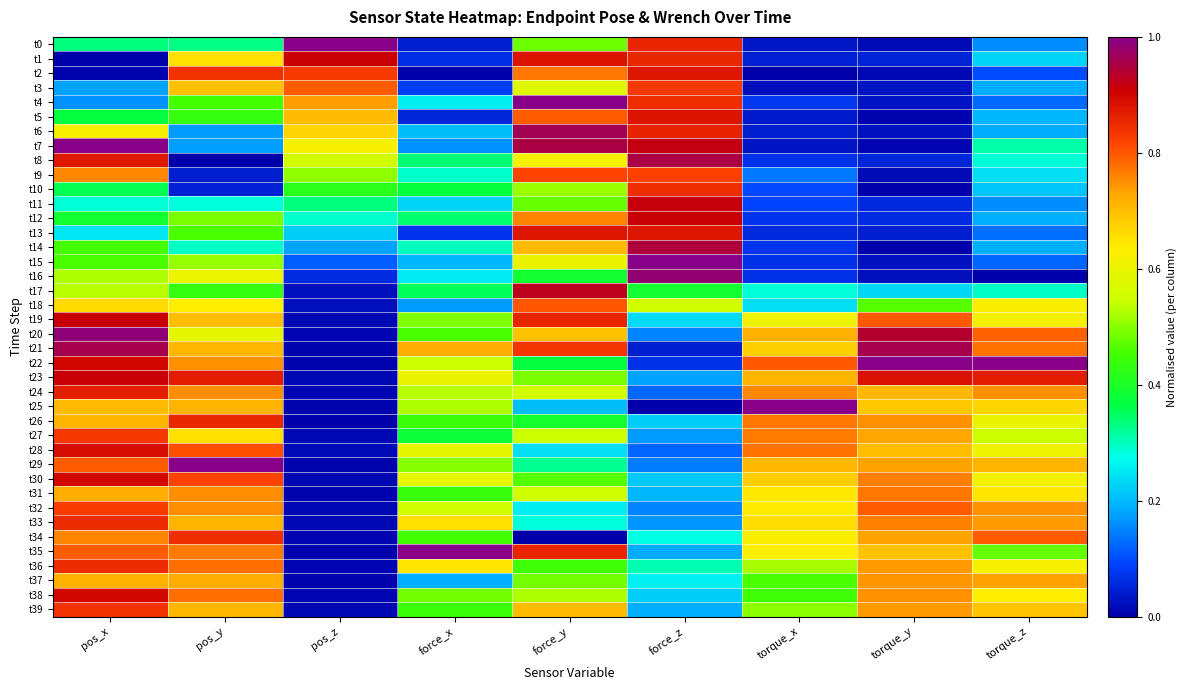

Reading right to left, extract all data points from this chart.

t0: torque_z=0.2	torque_y=0.0	torque_x=0.0	force_z=0.9	force_y=0.5	force_x=0.0	pos_z=1.0	pos_y=0.3	pos_x=0.3
t1: torque_z=0.2	torque_y=0.1	torque_x=0.0	force_z=0.9	force_y=0.9	force_x=0.1	pos_z=0.9	pos_y=0.7	pos_x=0.0
t2: torque_z=0.1	torque_y=0.0	torque_x=0.0	force_z=0.9	force_y=0.8	force_x=0.0	pos_z=0.8	pos_y=0.8	pos_x=0.0
t3: torque_z=0.2	torque_y=0.0	torque_x=0.0	force_z=0.8	force_y=0.6	force_x=0.1	pos_z=0.8	pos_y=0.7	pos_x=0.2
t4: torque_z=0.1	torque_y=0.0	torque_x=0.1	force_z=0.8	force_y=1.0	force_x=0.3	pos_z=0.7	pos_y=0.5	pos_x=0.2
t5: torque_z=0.2	torque_y=0.0	torque_x=0.0	force_z=0.9	force_y=0.8	force_x=0.1	pos_z=0.7	pos_y=0.4	pos_x=0.4
t6: torque_z=0.2	torque_y=0.0	torque_x=0.0	force_z=0.9	force_y=1.0	force_x=0.2	pos_z=0.7	pos_y=0.2	pos_x=0.6
t7: torque_z=0.3	torque_y=0.0	torque_x=0.0	force_z=0.9	force_y=1.0	force_x=0.2	pos_z=0.6	pos_y=0.2	pos_x=1.0
t8: torque_z=0.3	torque_y=0.1	torque_x=0.1	force_z=1.0	force_y=0.6	force_x=0.3	pos_z=0.6	pos_y=0.0	pos_x=0.9
t9: torque_z=0.2	torque_y=0.0	torque_x=0.1	force_z=0.8	force_y=0.8	force_x=0.3	pos_z=0.5	pos_y=0.0	pos_x=0.8
t10: torque_z=0.2	torque_y=0.0	torque_x=0.1	force_z=0.8	force_y=0.5	force_x=0.4	pos_z=0.4	pos_y=0.0	pos_x=0.4
t11: torque_z=0.2	torque_y=0.1	torque_x=0.1	force_z=0.9	force_y=0.5	force_x=0.2	pos_z=0.3	pos_y=0.3	pos_x=0.3
t12: torque_z=0.2	torque_y=0.1	torque_x=0.1	force_z=0.9	force_y=0.8	force_x=0.3	pos_z=0.3	pos_y=0.5	pos_x=0.4
t13: torque_z=0.1	torque_y=0.0	torque_x=0.1	force_z=0.9	force_y=0.9	force_x=0.1	pos_z=0.2	pos_y=0.5	pos_x=0.2
t14: torque_z=0.2	torque_y=0.0	torque_x=0.1	force_z=0.9	force_y=0.7	force_x=0.3	pos_z=0.2	pos_y=0.3	pos_x=0.5
t15: torque_z=0.1	torque_y=0.0	torque_x=0.1	force_z=1.0	force_y=0.6	force_x=0.2	pos_z=0.1	pos_y=0.5	pos_x=0.5
t16: torque_z=0.0	torque_y=0.0	torque_x=0.1	force_z=1.0	force_y=0.4	force_x=0.3	pos_z=0.1	pos_y=0.6	pos_x=0.5
t17: torque_z=0.3	torque_y=0.2	torque_x=0.3	force_z=0.4	force_y=0.9	force_x=0.4	pos_z=0.0	pos_y=0.4	pos_x=0.5
t18: torque_z=0.6	torque_y=0.5	torque_x=0.2	force_z=0.6	force_y=0.8	force_x=0.2	pos_z=0.0	pos_y=0.6	pos_x=0.7
t19: torque_z=0.6	torque_y=0.8	torque_x=0.6	force_z=0.2	force_y=0.9	force_x=0.5	pos_z=0.0	pos_y=0.7	pos_x=0.9
t20: torque_z=0.8	torque_y=0.9	torque_x=0.7	force_z=0.2	force_y=0.7	force_x=0.5	pos_z=0.0	pos_y=0.6	pos_x=1.0
t21: torque_z=0.8	torque_y=1.0	torque_x=0.7	force_z=0.0	force_y=0.8	force_x=0.7	pos_z=0.0	pos_y=0.7	pos_x=1.0
t22: torque_z=1.0	torque_y=1.0	torque_x=0.8	force_z=0.1	force_y=0.4	force_x=0.5	pos_z=0.0	pos_y=0.7	pos_x=0.9
t23: torque_z=0.9	torque_y=0.9	torque_x=0.7	force_z=0.2	force_y=0.5	force_x=0.6	pos_z=0.0	pos_y=0.9	pos_x=0.9
t24: torque_z=0.7	torque_y=0.7	torque_x=0.8	force_z=0.1	force_y=0.6	force_x=0.5	pos_z=0.0	pos_y=0.8	pos_x=0.9
t25: torque_z=0.7	torque_y=0.7	torque_x=1.0	force_z=0.0	force_y=0.2	force_x=0.5	pos_z=0.0	pos_y=0.7	pos_x=0.7
t26: torque_z=0.6	torque_y=0.7	torque_x=0.8	force_z=0.2	force_y=0.4	force_x=0.4	pos_z=0.0	pos_y=0.9	pos_x=0.7
t27: torque_z=0.5	torque_y=0.7	torque_x=0.8	force_z=0.2	force_y=0.5	force_x=0.4	pos_z=0.0	pos_y=0.7	pos_x=0.8
t28: torque_z=0.6	torque_y=0.7	torque_x=0.8	force_z=0.1	force_y=0.2	force_x=0.6	pos_z=0.0	pos_y=0.8	pos_x=0.9
t29: torque_z=0.7	torque_y=0.7	torque_x=0.7	force_z=0.1	force_y=0.3	force_x=0.5	pos_z=0.0	pos_y=1.0	pos_x=0.8
t30: torque_z=0.6	torque_y=0.8	torque_x=0.7	force_z=0.2	force_y=0.5	force_x=0.6	pos_z=0.0	pos_y=0.8	pos_x=0.9
t31: torque_z=0.6	torque_y=0.8	torque_x=0.6	force_z=0.2	force_y=0.6	force_x=0.4	pos_z=0.0	pos_y=0.8	pos_x=0.7
t32: torque_z=0.7	torque_y=0.8	torque_x=0.6	force_z=0.2	force_y=0.3	force_x=0.6	pos_z=0.0	pos_y=0.8	pos_x=0.8
t33: torque_z=0.7	torque_y=0.8	torque_x=0.7	force_z=0.2	force_y=0.3	force_x=0.7	pos_z=0.0	pos_y=0.7	pos_x=0.8
t34: torque_z=0.8	torque_y=0.7	torque_x=0.6	force_z=0.3	force_y=0.0	force_x=0.5	pos_z=0.0	pos_y=0.8	pos_x=0.8
t35: torque_z=0.5	torque_y=0.7	torque_x=0.6	force_z=0.2	force_y=0.9	force_x=1.0	pos_z=0.0	pos_y=0.8	pos_x=0.8
t36: torque_z=0.6	torque_y=0.7	torque_x=0.5	force_z=0.3	force_y=0.4	force_x=0.6	pos_z=0.0	pos_y=0.8	pos_x=0.8
t37: torque_z=0.7	torque_y=0.7	torque_x=0.5	force_z=0.3	force_y=0.5	force_x=0.2	pos_z=0.0	pos_y=0.7	pos_x=0.7
t38: torque_z=0.6	torque_y=0.7	torque_x=0.4	force_z=0.2	force_y=0.5	force_x=0.5	pos_z=0.0	pos_y=0.8	pos_x=0.9
t39: torque_z=0.7	torque_y=0.7	torque_x=0.5	force_z=0.2	force_y=0.7	force_x=0.4	pos_z=0.0	pos_y=0.7	pos_x=0.8